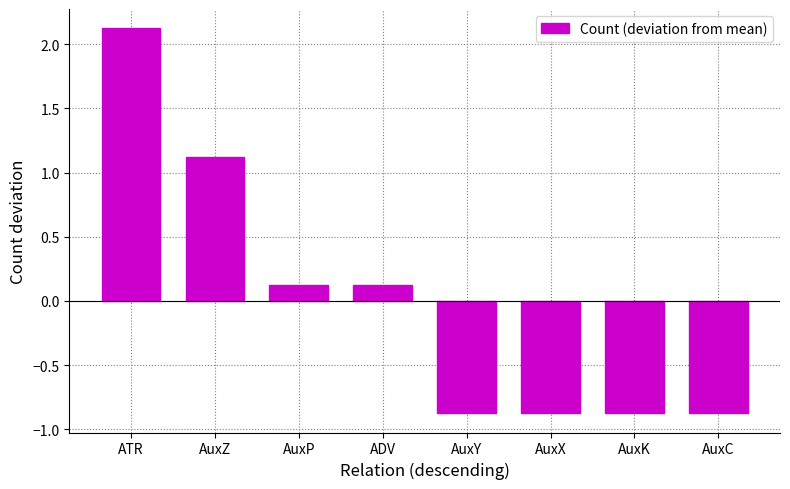

What value does the data have at AuxX?

-0.9